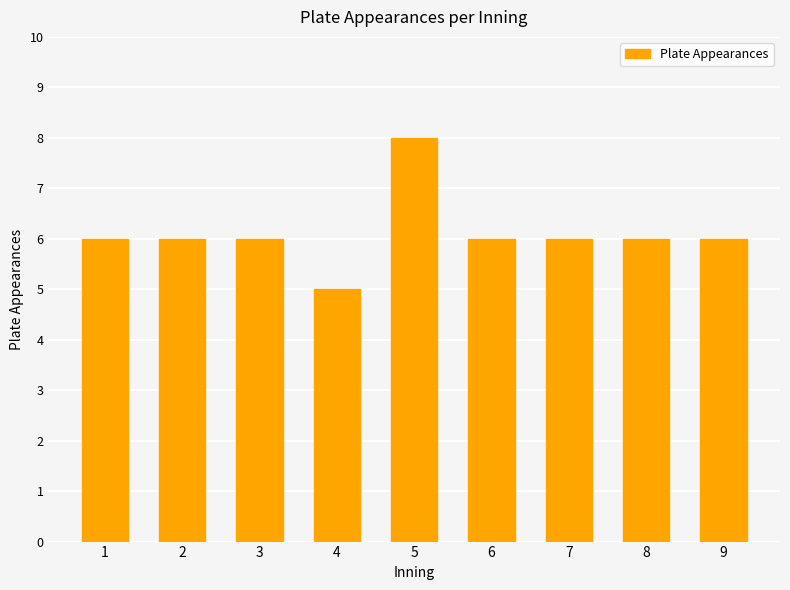

What is the minimum value shown in the chart?

5